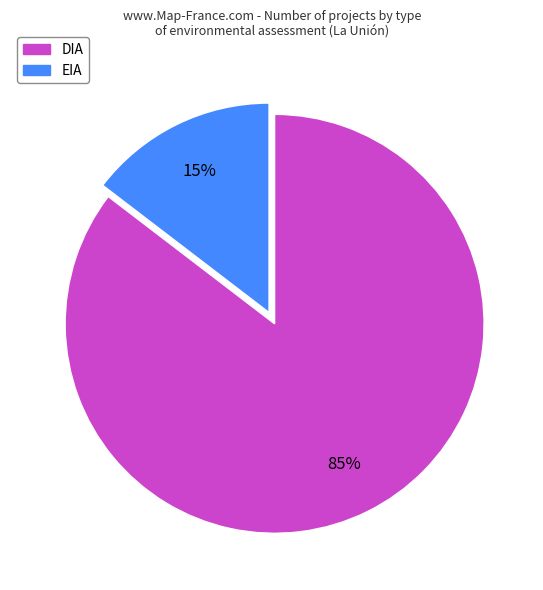

Do EIA and DIA together represent more than half of the pie?

Yes